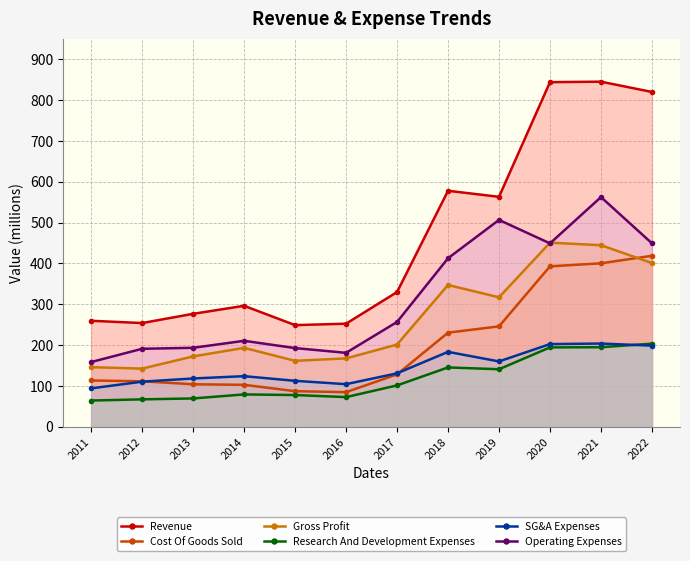

Reading right to left, what are all the values shown in this chart?

Revenue: 819.8	845.0	843.8	563.1	577.9	329.9	252.6	249.0	296.3	276.7	254.1	259.7
Cost Of Goods Sold: 418.8	400.3	393.0	246.0	230.6	128.4	85.0	87.4	102.9	104.3	111.5	113.6
Gross Profit: 400.9	444.7	450.8	317.1	347.3	201.5	167.6	161.7	193.4	172.5	142.6	146.1
Research And Development Expenses: 203.7	194.9	194.5	141.1	145.5	101.5	72.8	77.9	79.4	69.6	67.3	64.4
SG&A Expenses: 198.8	203.9	202.6	160.2	183.6	131.0	104.5	112.7	124.1	118.5	110.6	94.2
Operating Expenses: 449.3	562.5	449.1	506.5	412.7	256.7	181.2	192.9	210.7	193.5	191.1	158.6